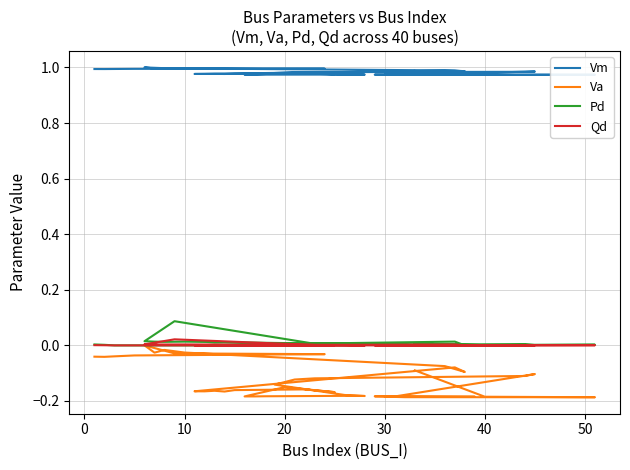

Is it true that Vm equals 1.4 at 40?

False